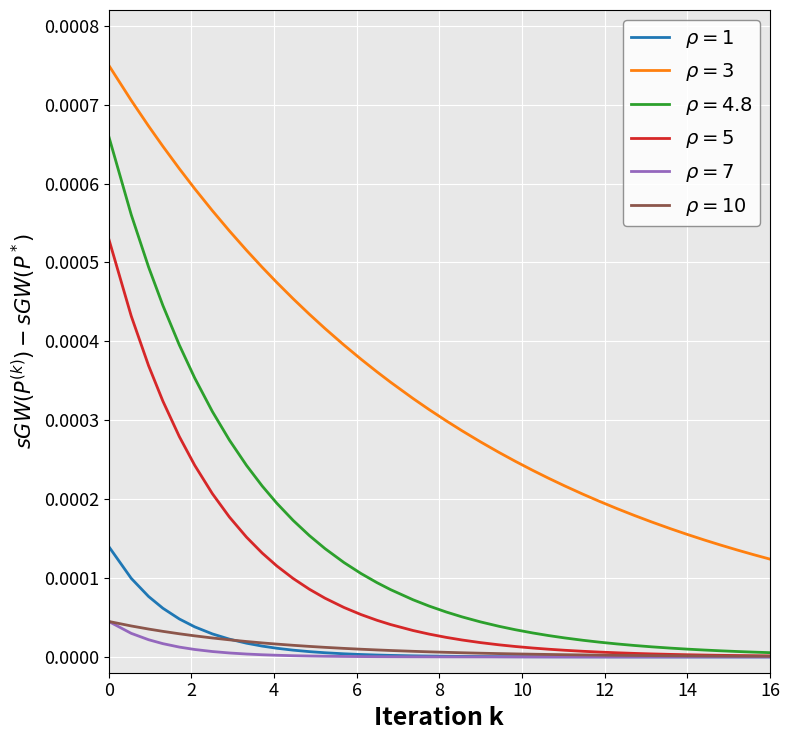

How many lines are shown in the chart?

6